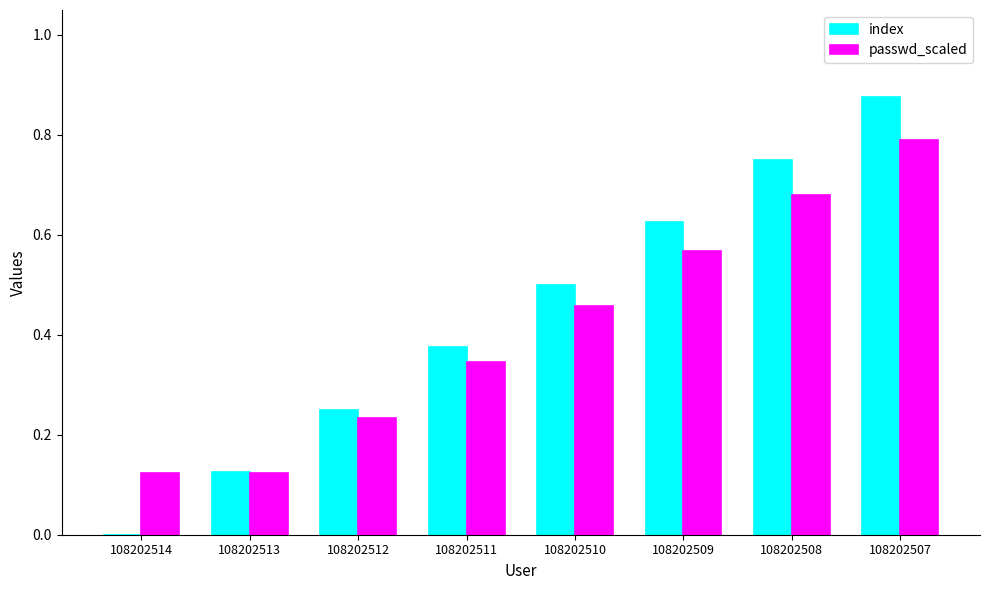

Which label corresponds to the largest value in the chart?

108202507